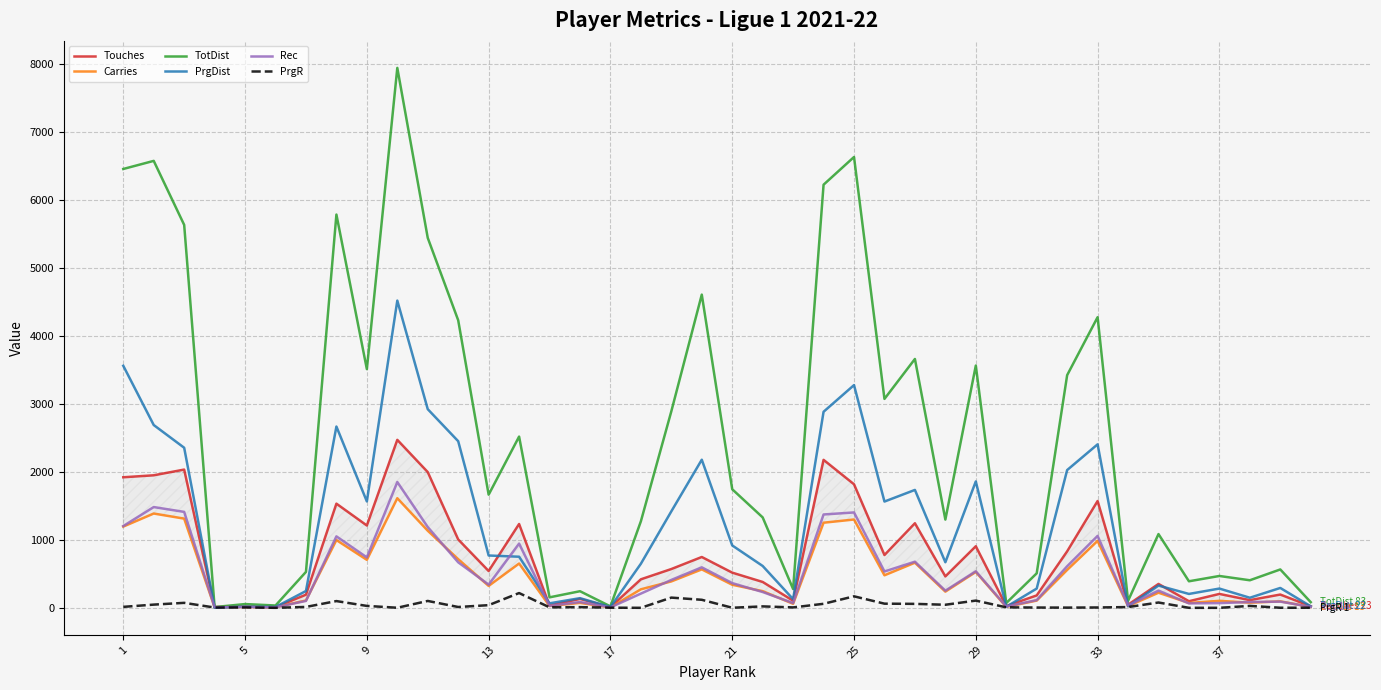

In Rec, how many points are lower than both neighbors (excluding endpoints)?

12